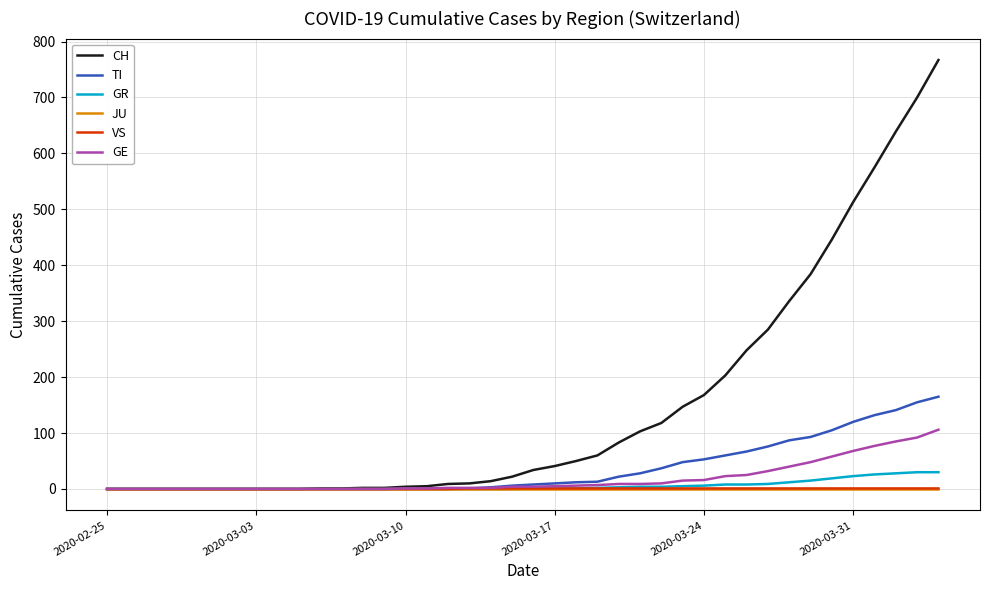

Which series has the largest range (max minus min)?

CH